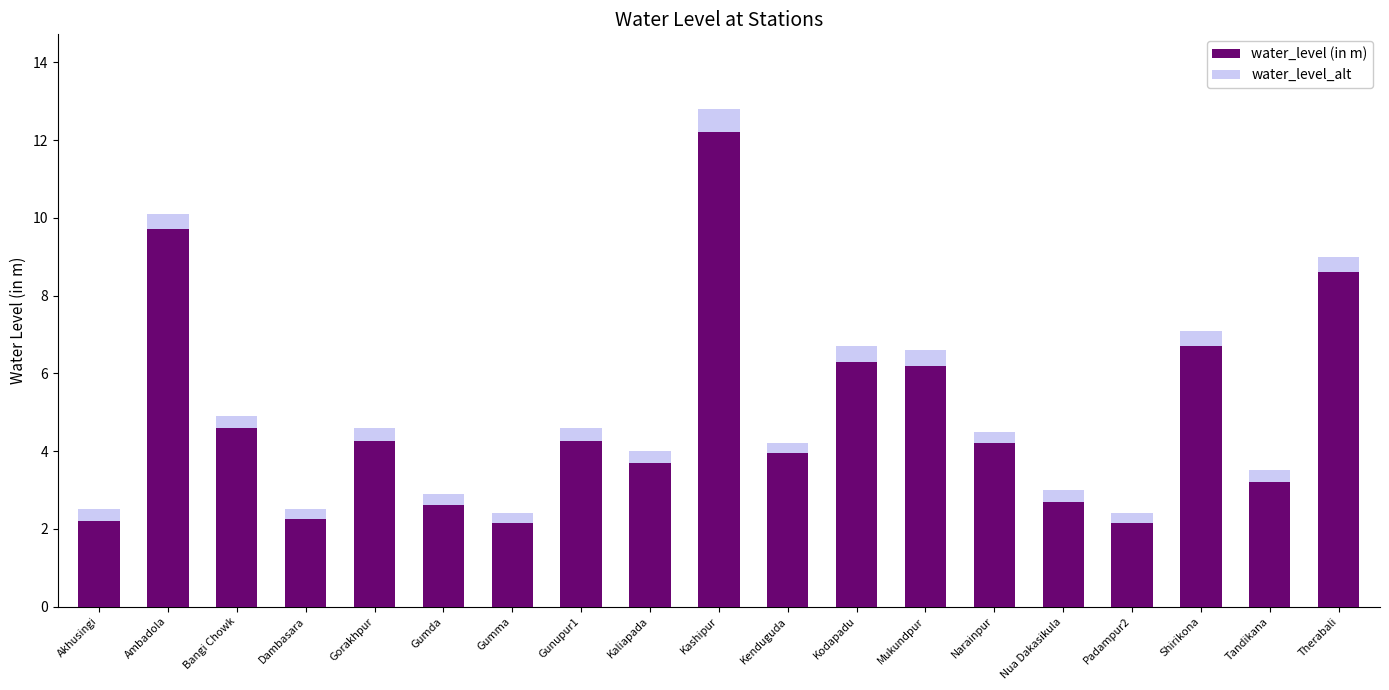

What is the minimum value for water_level (in m)?

2.1